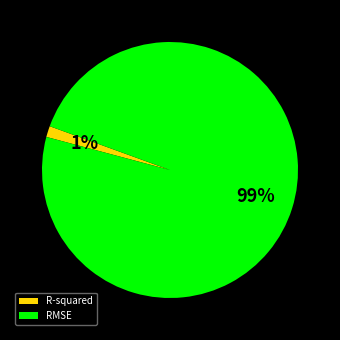

Is the sum of RMSE and R-squared greater than half?

Yes